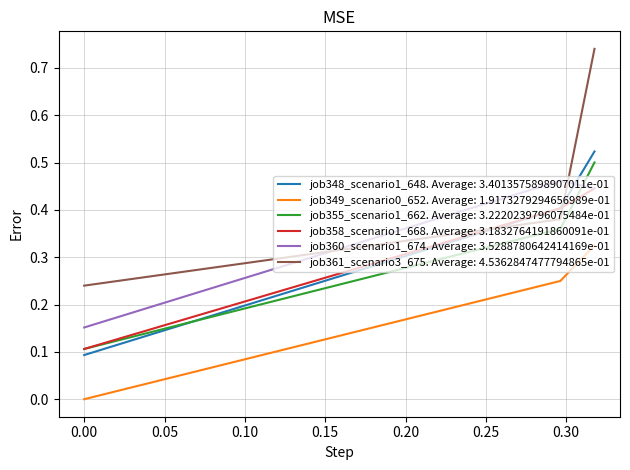

What are all the series names shown in the legend?

job348_scenario1_648. Average: 3.4013575898907011e-01, job349_scenario0_652. Average: 1.9173279294656989e-01, job355_scenario1_662. Average: 3.2220239796075484e-01, job358_scenario1_668. Average: 3.1832764191860091e-01, job360_scenario1_674. Average: 3.5288780642414169e-01, job361_scenario3_675. Average: 4.5362847477794865e-01